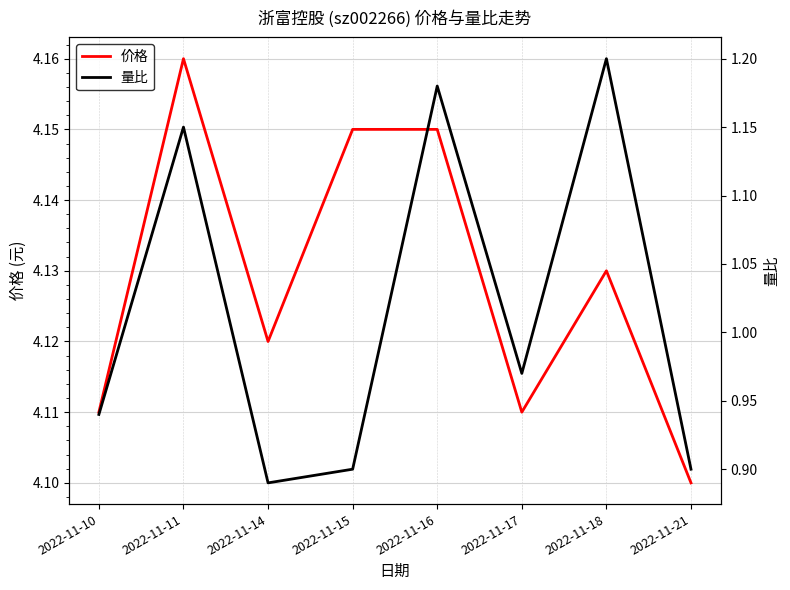

What is the maximum value for 价格?

4.2